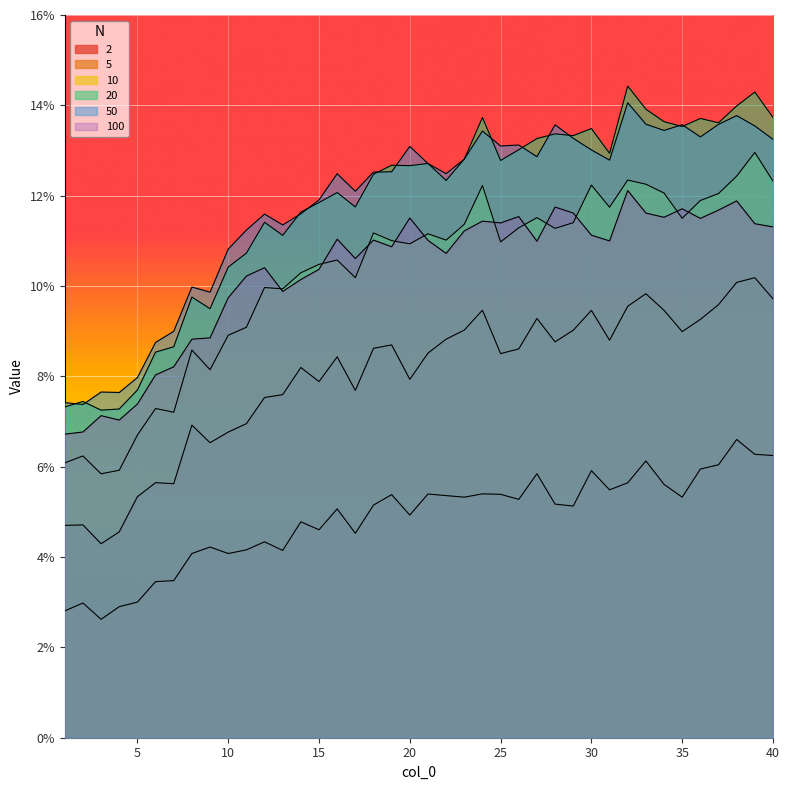

Is it true that 50 equals 0.1 at 37?

True